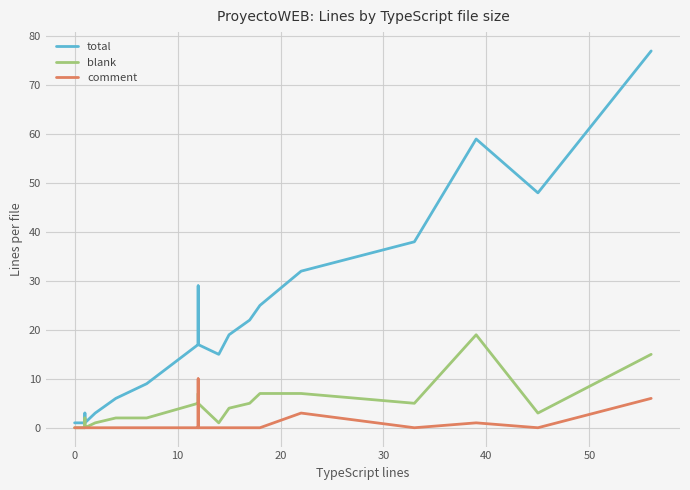

What is the maximum value for comment?

10